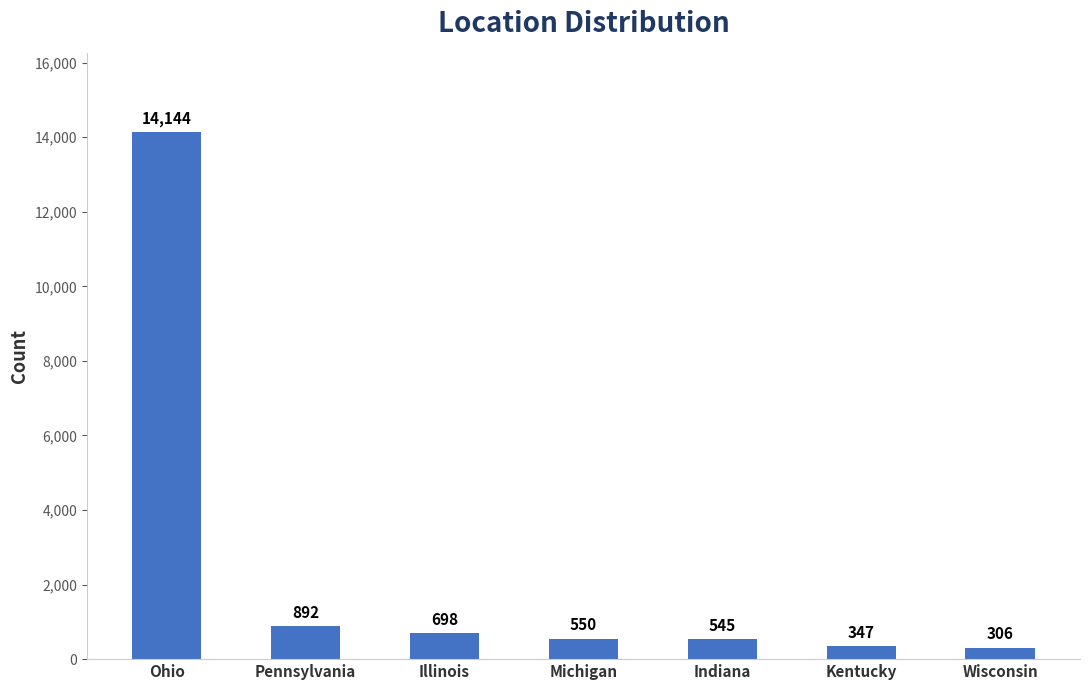

What is the difference between the values at Kentucky and Michigan?

203